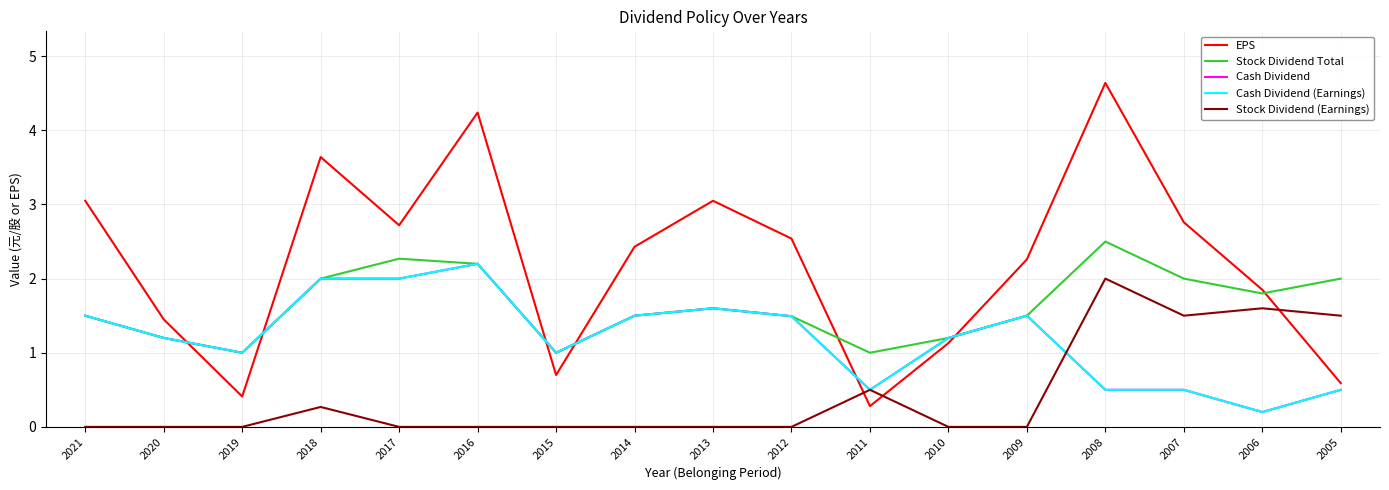

Reading right to left, extract all data points from this chart.

EPS: 2005=0.6	2006=1.9	2007=2.8	2008=4.6	2009=2.3	2010=1.1	2011=0.3	2012=2.5	2013=3.0	2014=2.4	2015=0.7	2016=4.2	2017=2.7	2018=3.6	2019=0.4	2020=1.4	2021=3.0
Stock Dividend Total: 2005=2.0	2006=1.8	2007=2.0	2008=2.5	2009=1.5	2010=1.2	2011=1.0	2012=1.5	2013=1.6	2014=1.5	2015=1.0	2016=2.2	2017=2.3	2018=2.0	2019=1.0	2020=1.2	2021=1.5
Cash Dividend: 2005=0.5	2006=0.2	2007=0.5	2008=0.5	2009=1.5	2010=1.2	2011=0.5	2012=1.5	2013=1.6	2014=1.5	2015=1.0	2016=2.2	2017=2.0	2018=2.0	2019=1.0	2020=1.2	2021=1.5
Cash Dividend (Earnings): 2005=0.5	2006=0.2	2007=0.5	2008=0.5	2009=1.5	2010=1.2	2011=0.5	2012=1.5	2013=1.6	2014=1.5	2015=1.0	2016=2.2	2017=2.0	2018=2.0	2019=1.0	2020=1.2	2021=1.5
Stock Dividend (Earnings): 2005=1.5	2006=1.6	2007=1.5	2008=2.0	2009=0.0	2010=0.0	2011=0.5	2012=0.0	2013=0.0	2014=0.0	2015=0.0	2016=0.0	2017=0.0	2018=0.3	2019=0.0	2020=0.0	2021=0.0